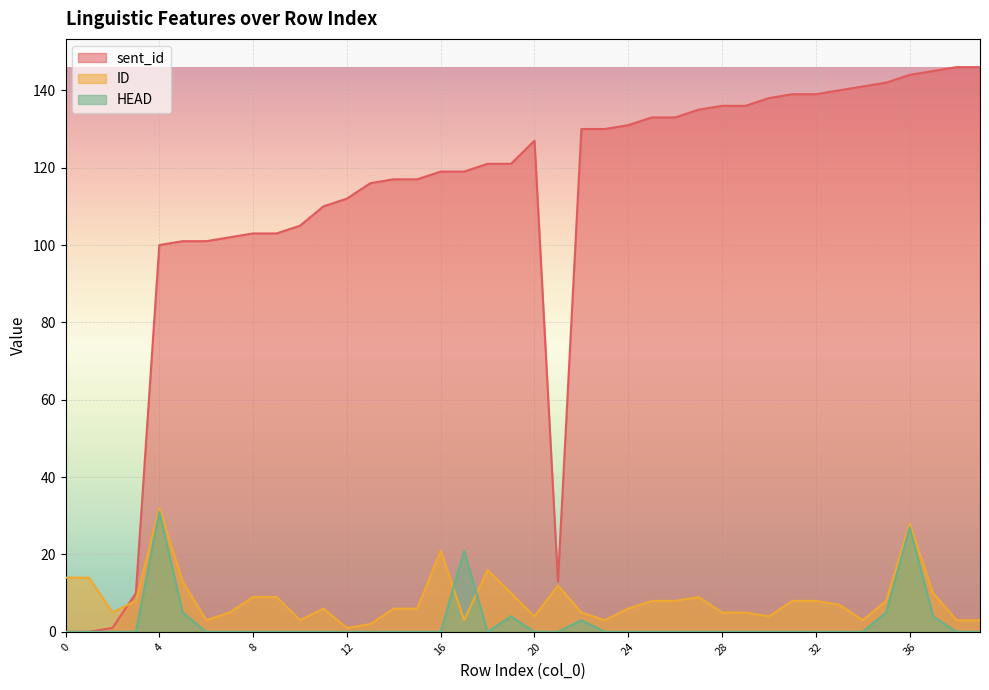

Rank the series at 23 from highest to lowest value.

sent_id, ID, HEAD